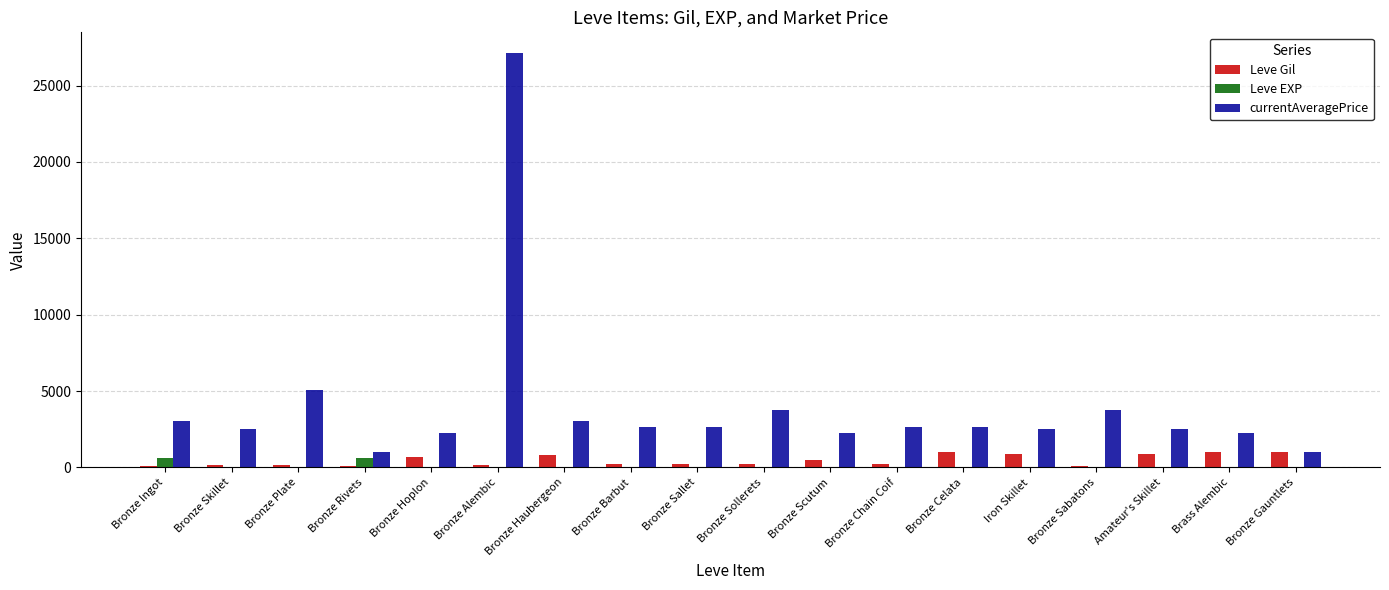

What is the sum of all Leve Gil values?

8395.0